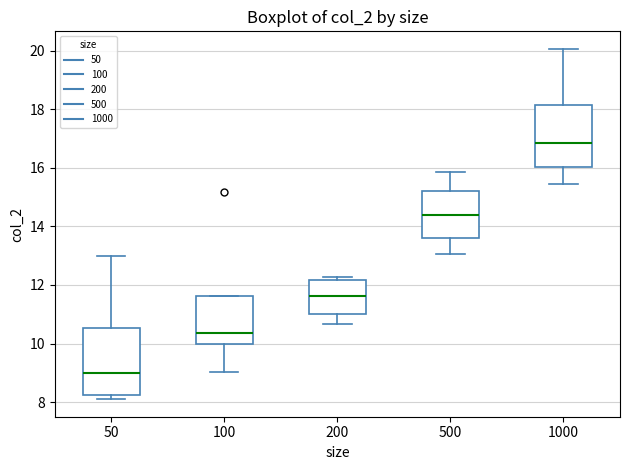

Which box has the lowest median line?

50